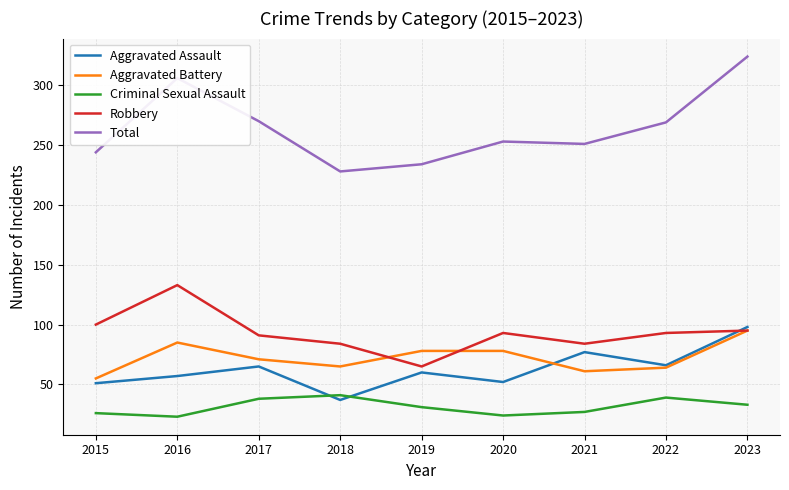

What is the approximate value of Total at 2016?

306